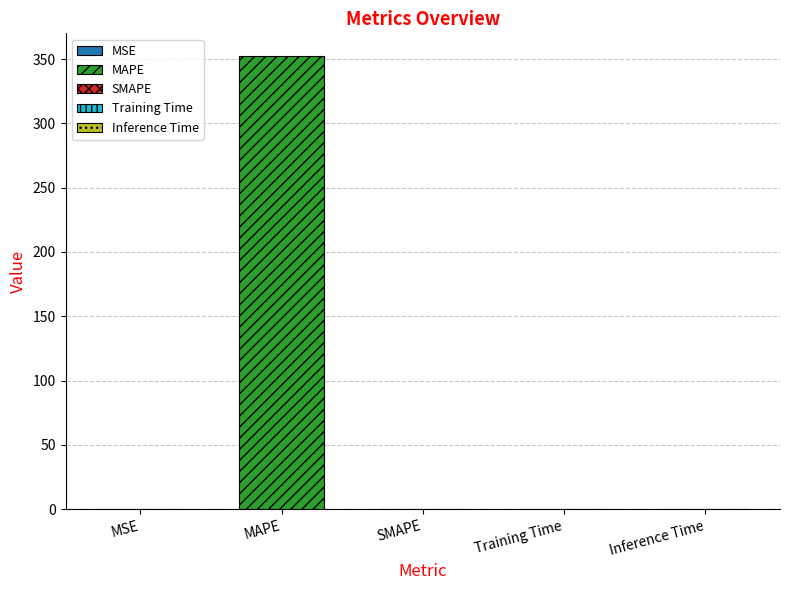

Reading left to right, what are all the values shown in this chart?

0.0	352.4	0.0	0.0	0.0